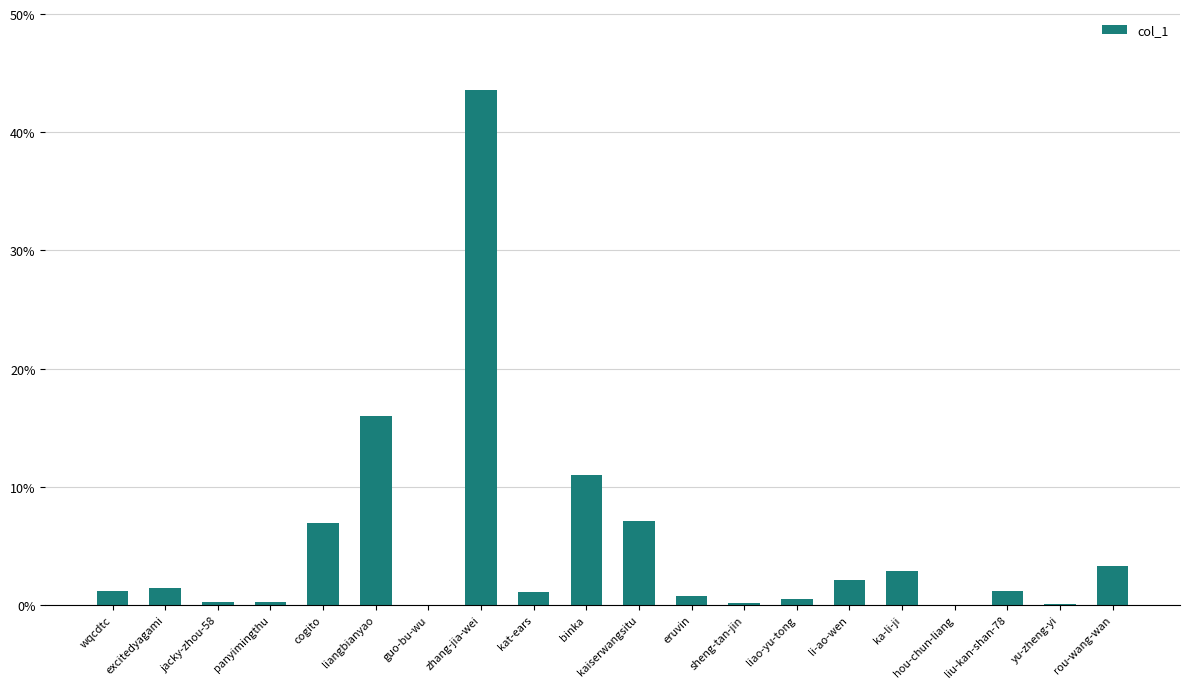

The value at panyimingthu is 0.2. True or false?

True